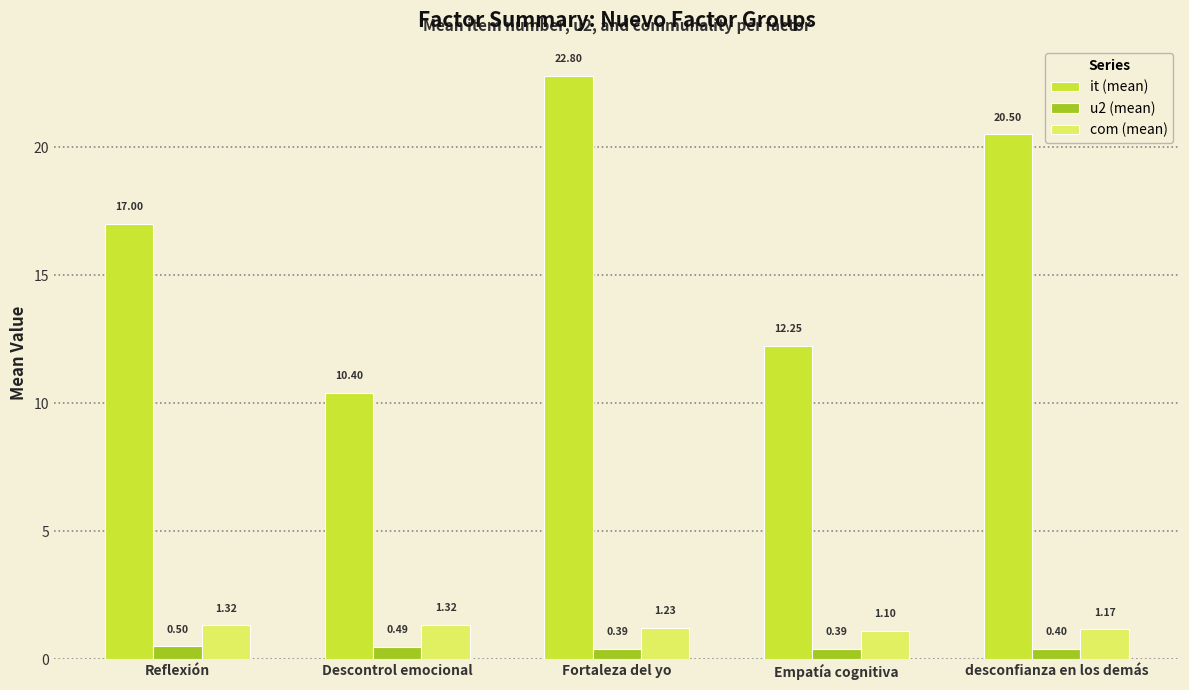

Which category has the highest value in the u2 (mean) series?

Reflexión